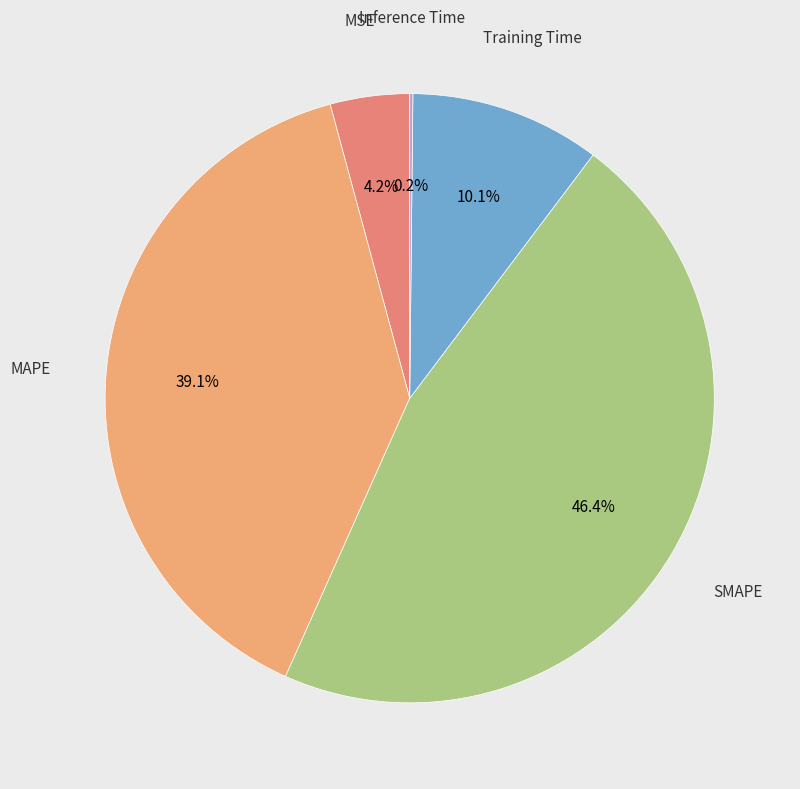

How many slices are in this pie chart?

5